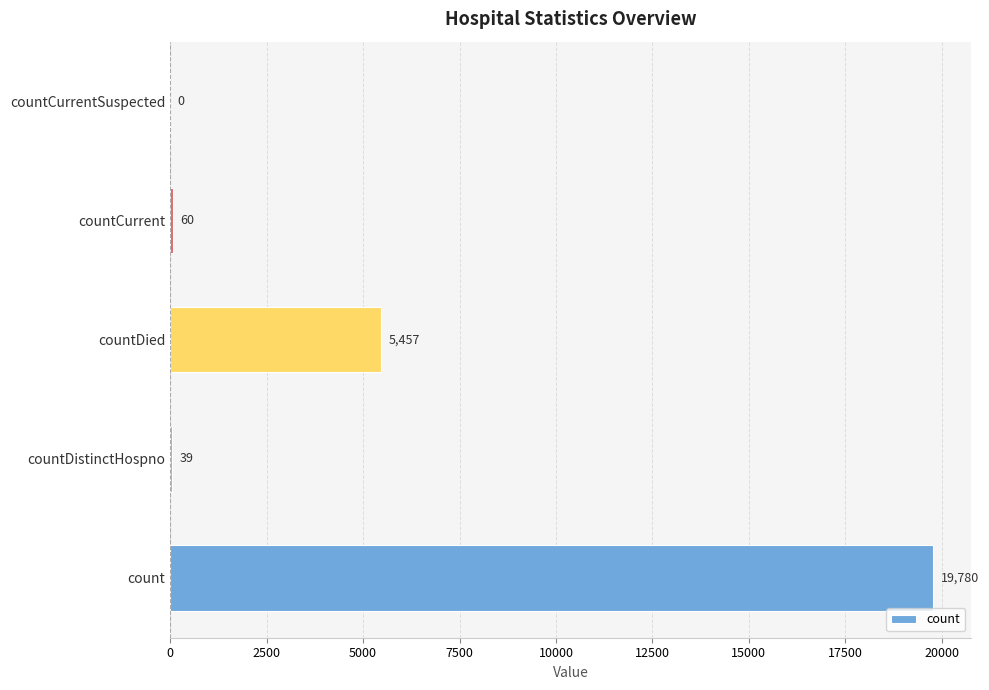

Count the number of categories in the chart.

5